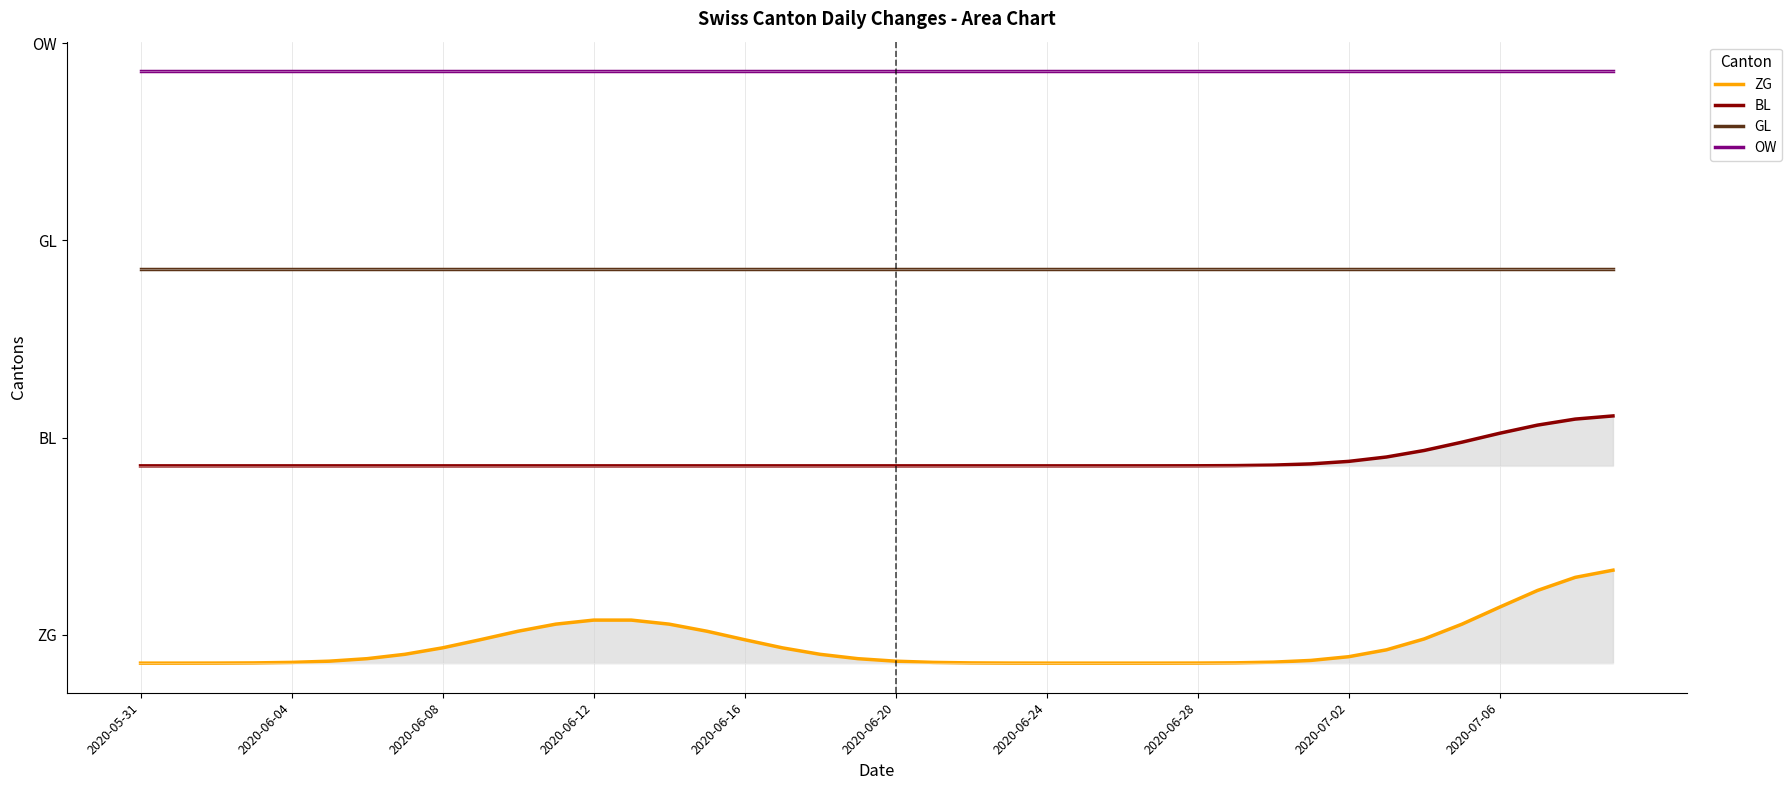

List the series in order of their peak value, highest first.

OW, GL, BL, ZG